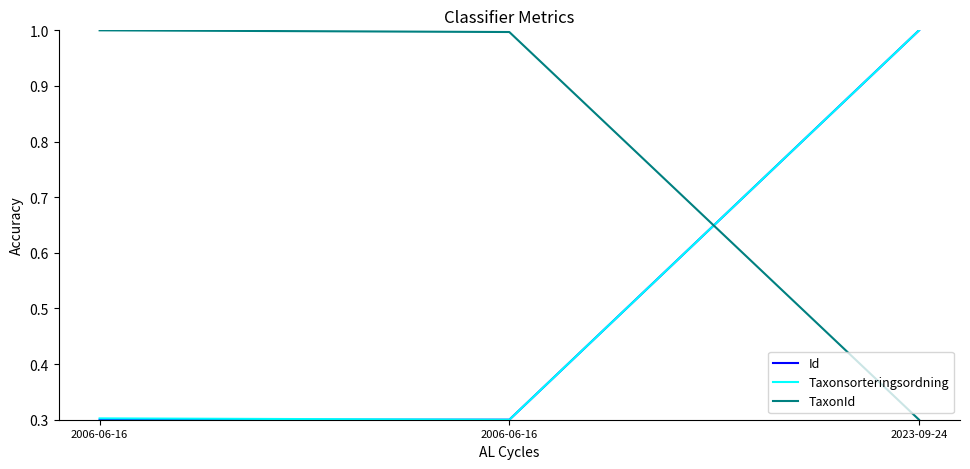

True or false: Taxonsorteringsordning has a value of 1.8 at 2023-09-24.

False